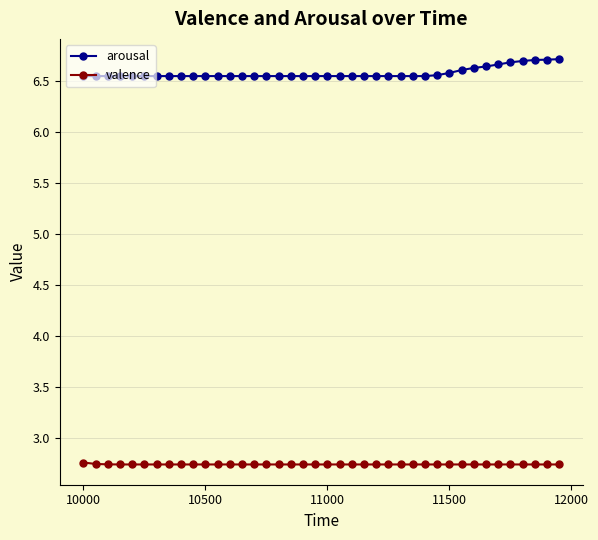

How many arousal values are between 6 and 7?

40